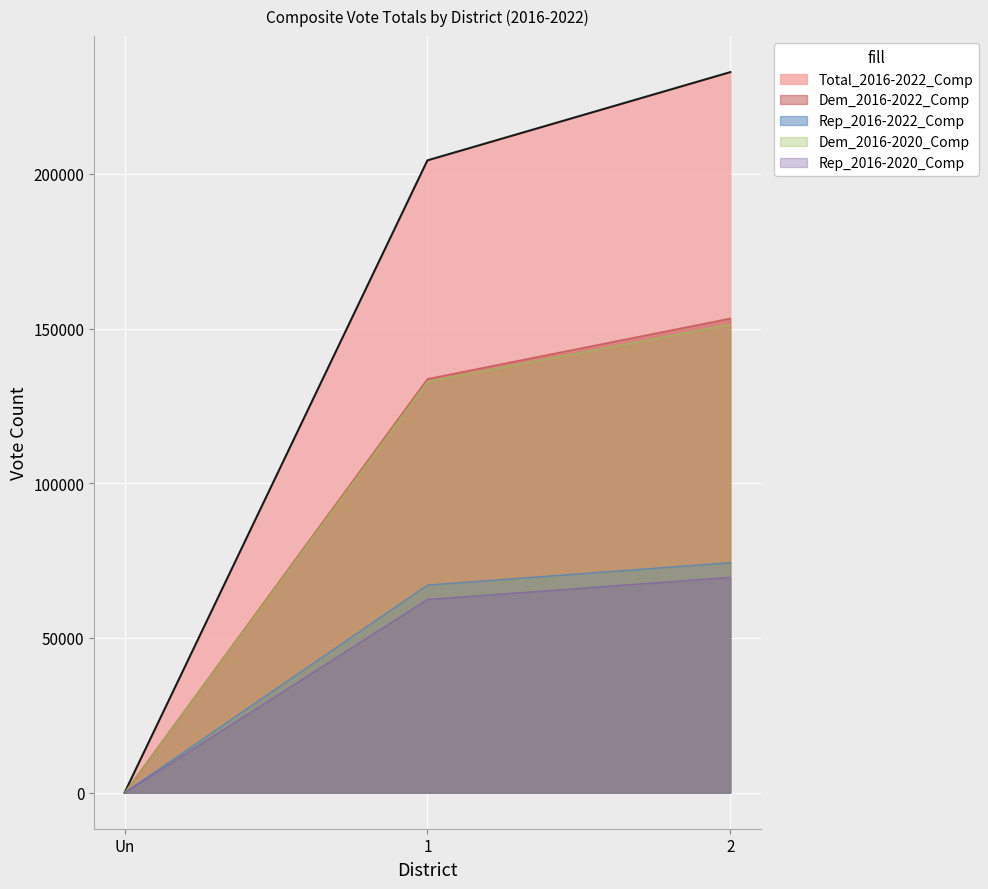

Which label corresponds to the largest value in the chart?

2